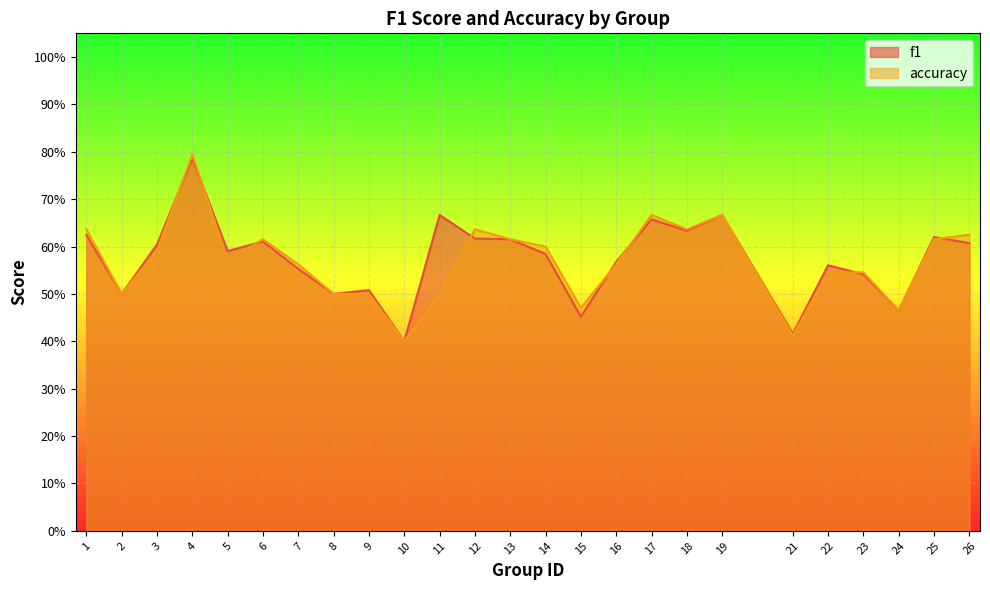

The value of f1 at 6 is 0.3. True or false?

False